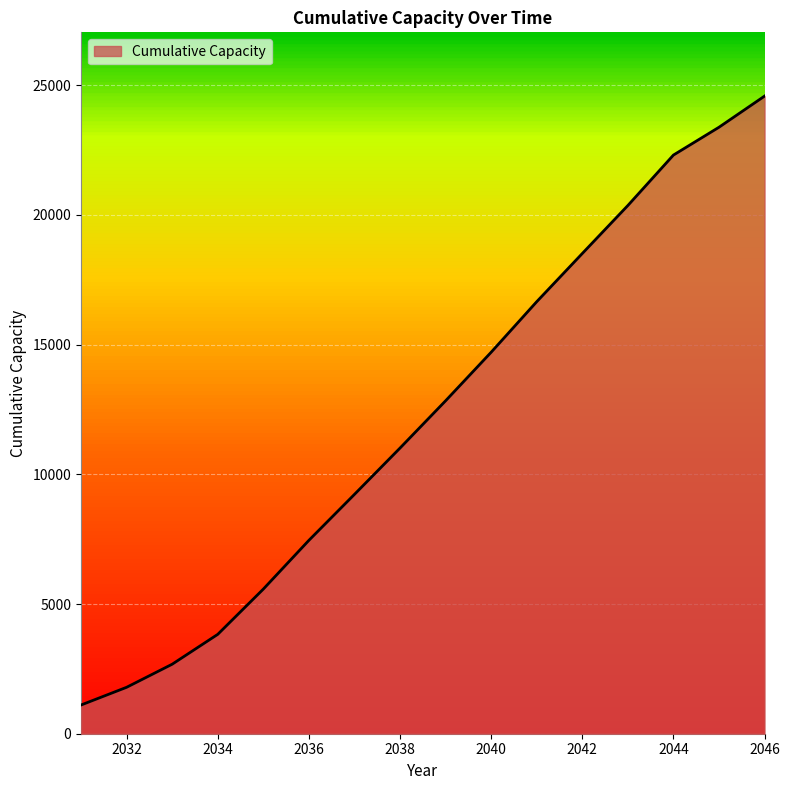

What is the difference between the maximum and minimum values?

23475.8